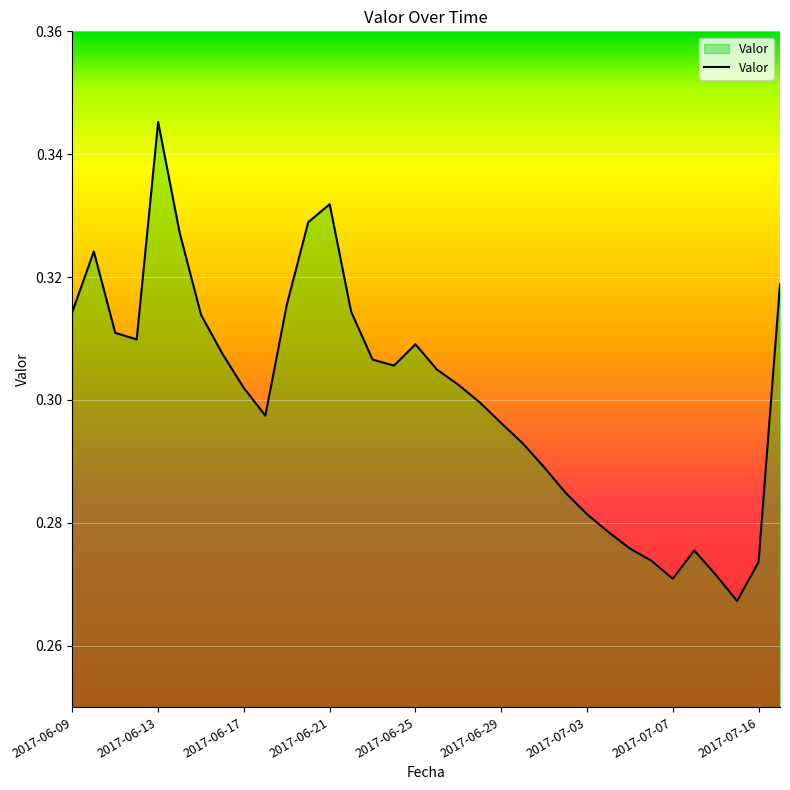

Is this an area chart (filled region under the line)?

Yes